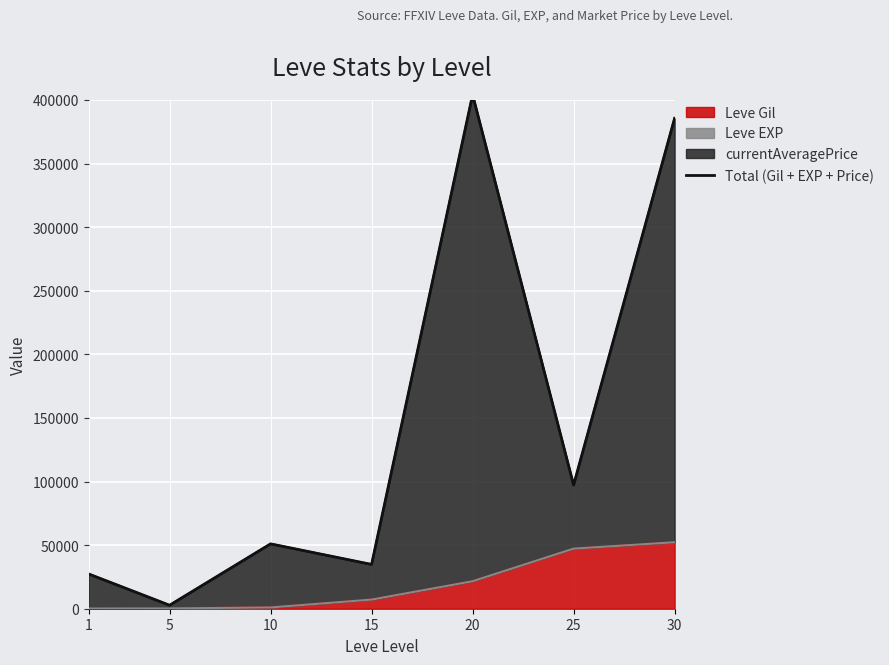

The value at 20 is 246787. True or false?

False